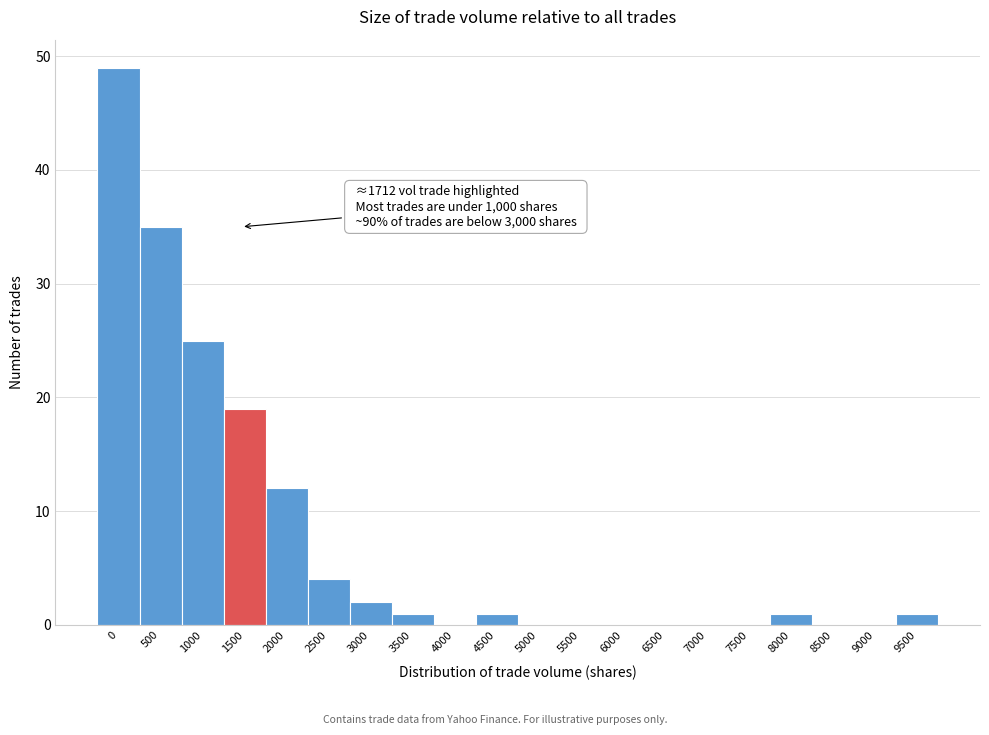

Reading left to right, list all the values displayed in this chart.

0=49	500=35	1000=25	1500=19	2000=12	2500=4	3000=2	3500=1	4000=0	4500=1	5000=0	5500=0	6000=0	6500=0	7000=0	7500=0	8000=1	8500=0	9000=0	9500=1